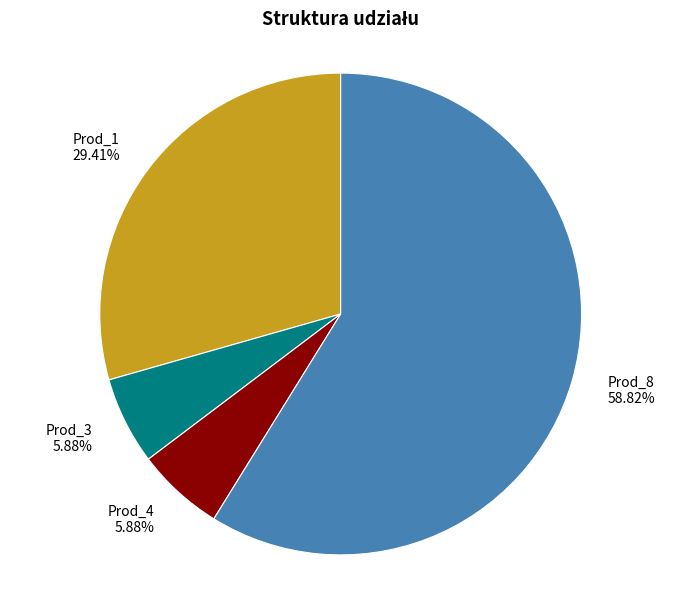

Which slice represents more than half of the pie?

Prod_8